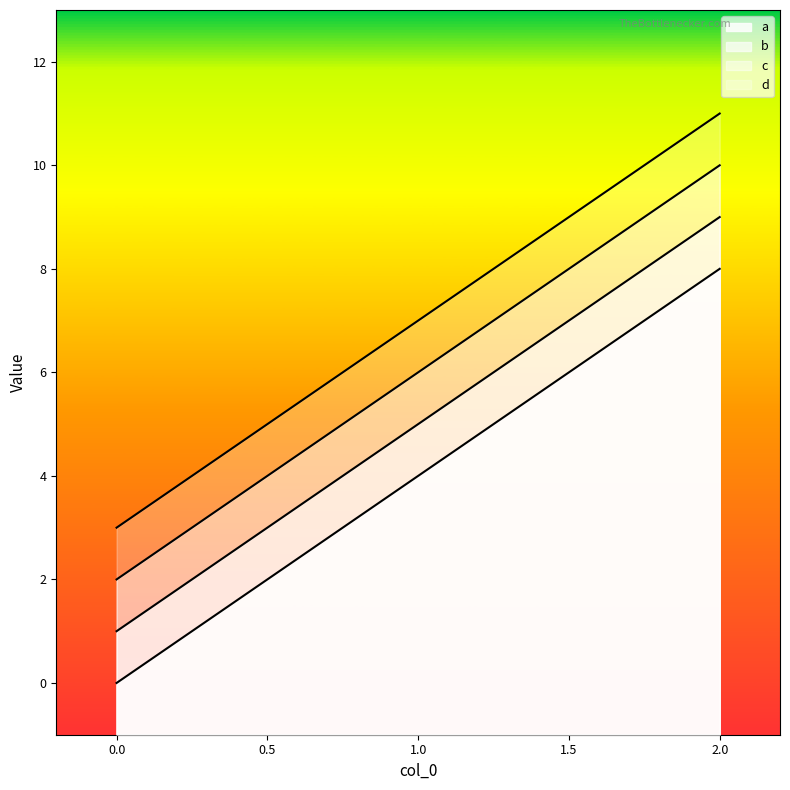

At which label is c closest to 6?

1.0